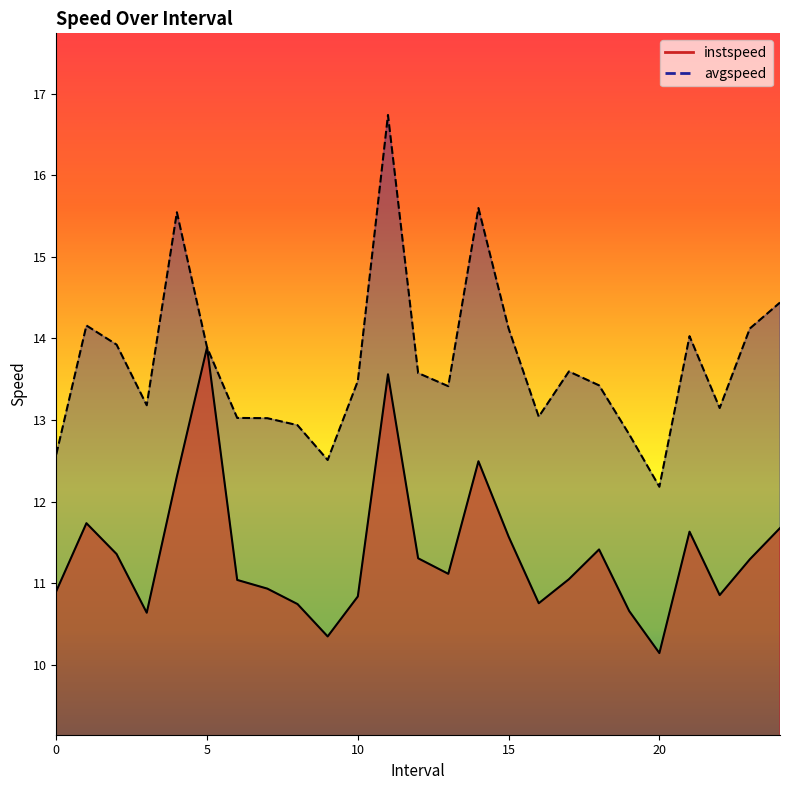

What is the total value across all series at 11.0?

30.3